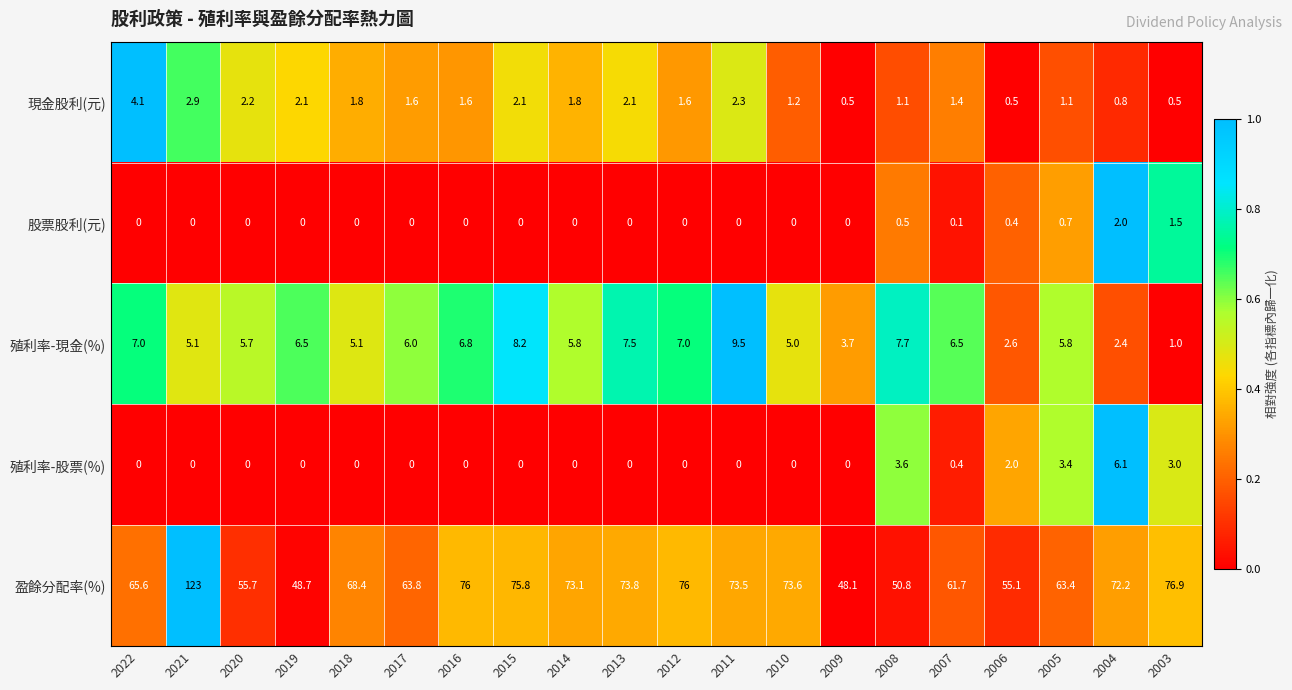

The value of 現金股利(元) at 2003 is 0.8. True or false?

False